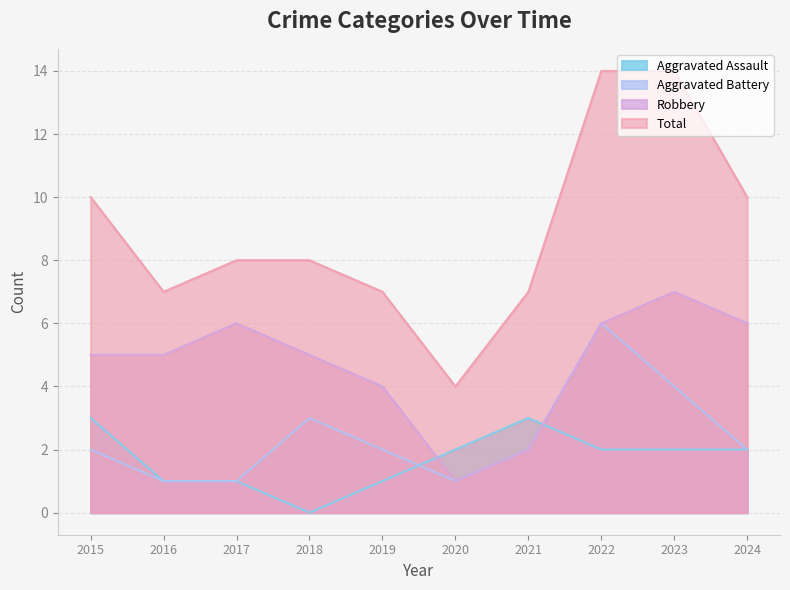

What is the total value across all series at 2017?

16